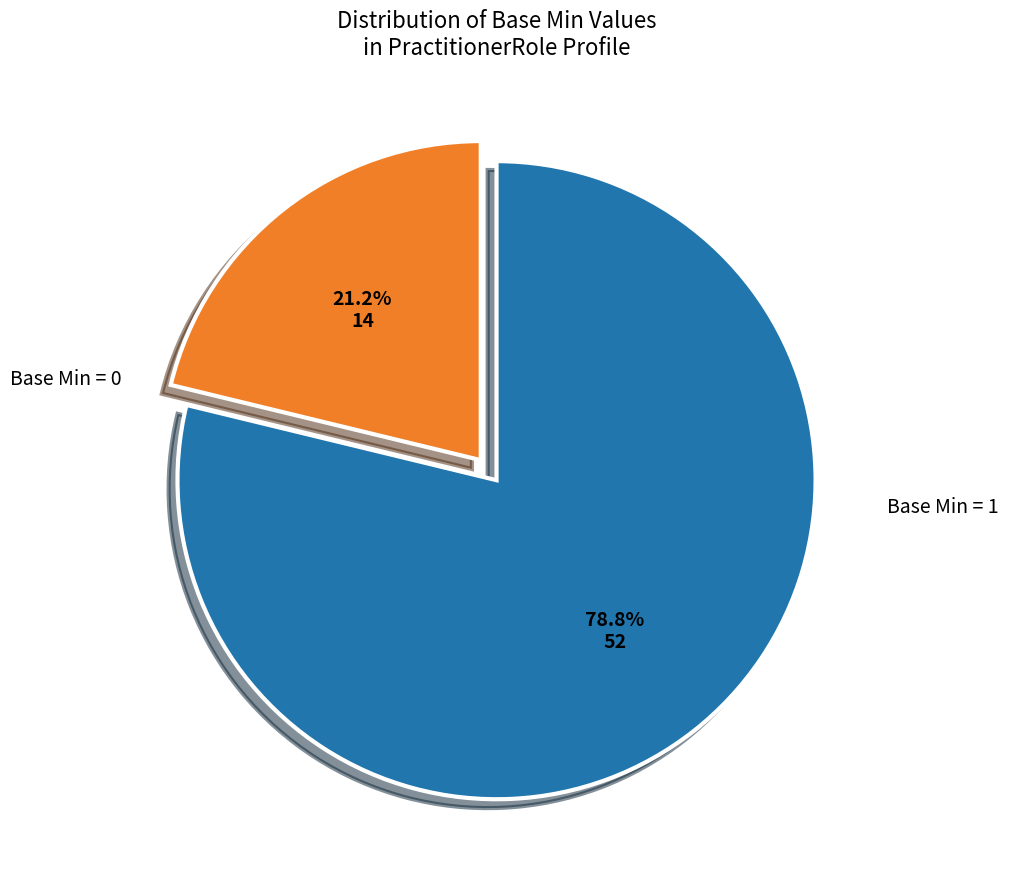

Does any single category account for the majority?

Yes